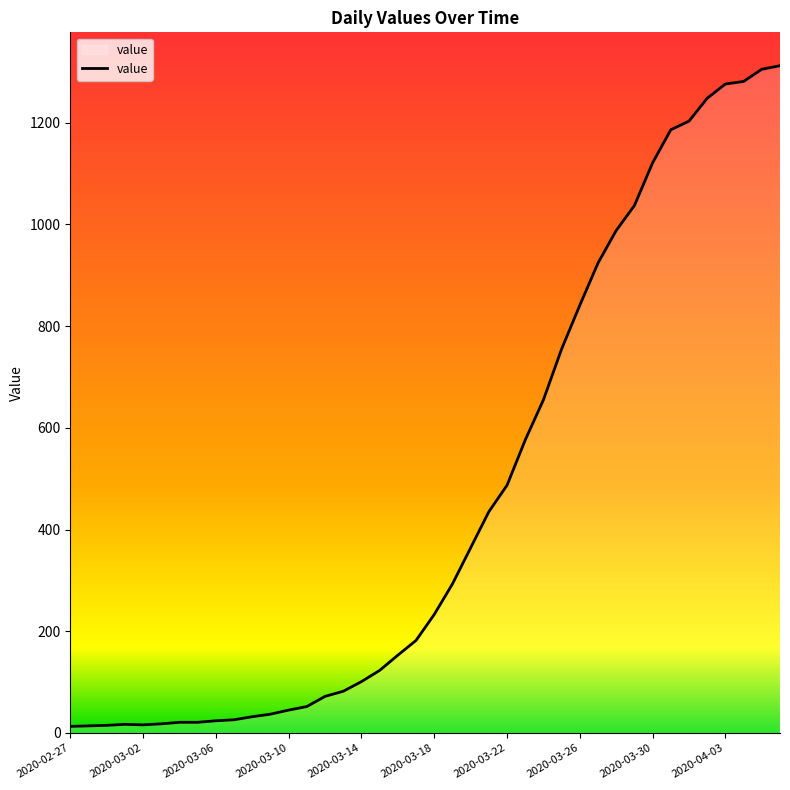

At which label is the value closest to 662?

2020-03-24